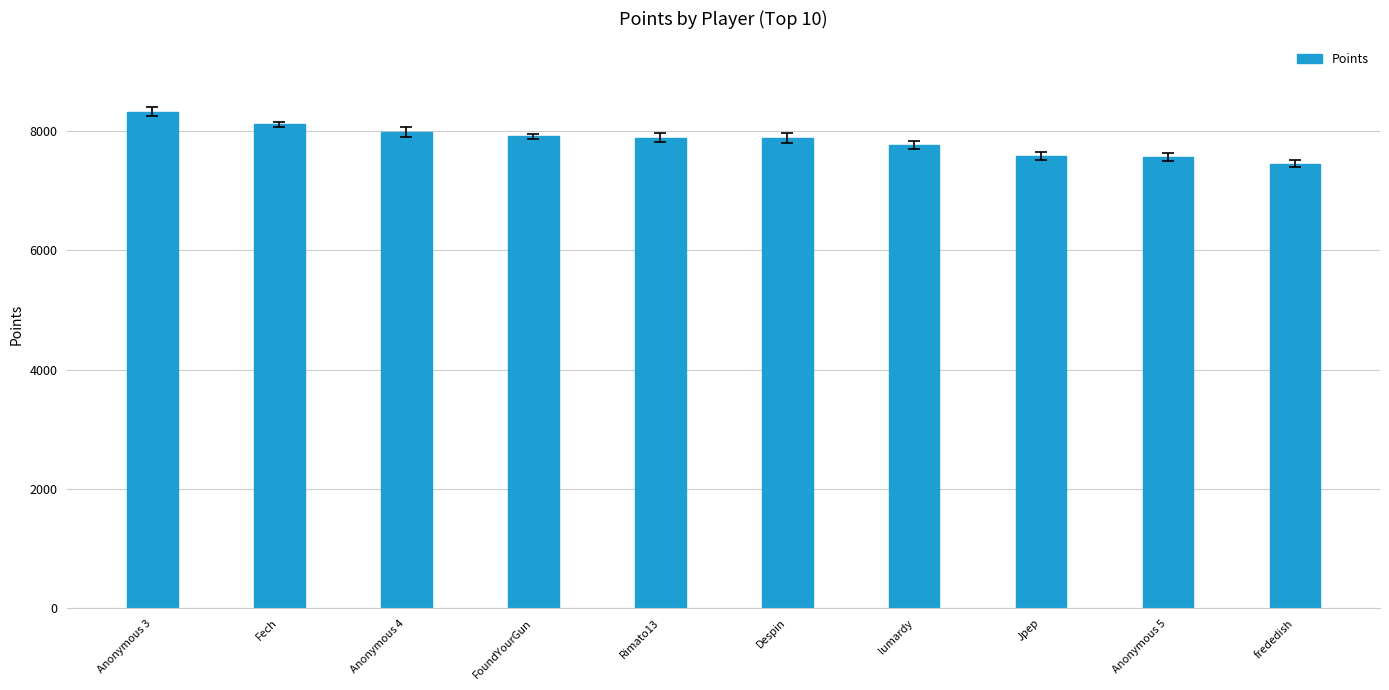

True or false: the data shows 5310 at Anonymous 3.

False